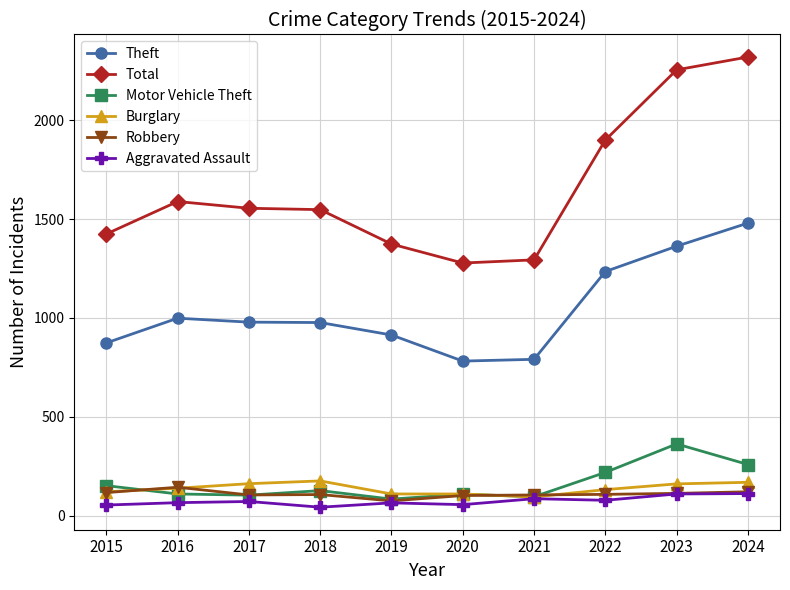

Is it true that Burglary equals 110 at 2020?

True